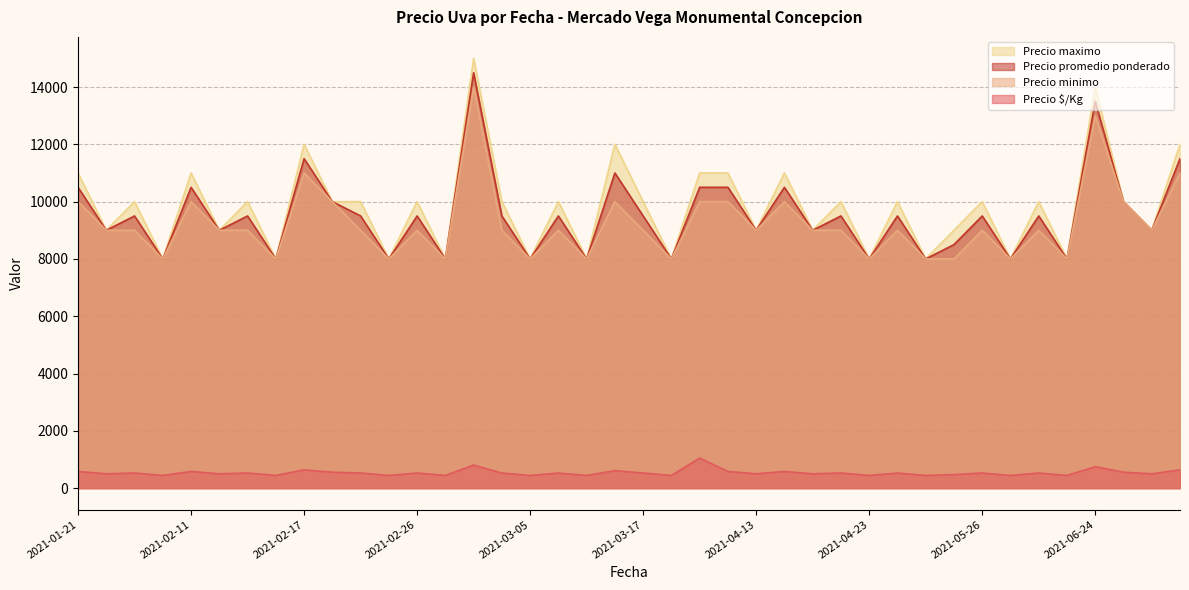

How many lines are shown in the chart?

4